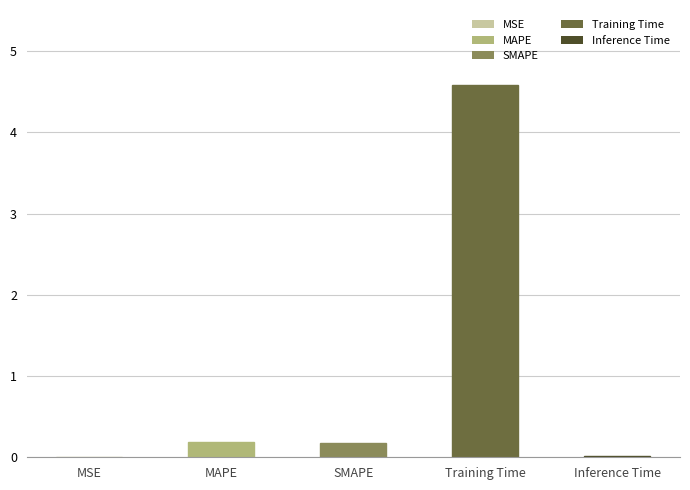

What is the change in value from MAPE to Training Time?

+4.4